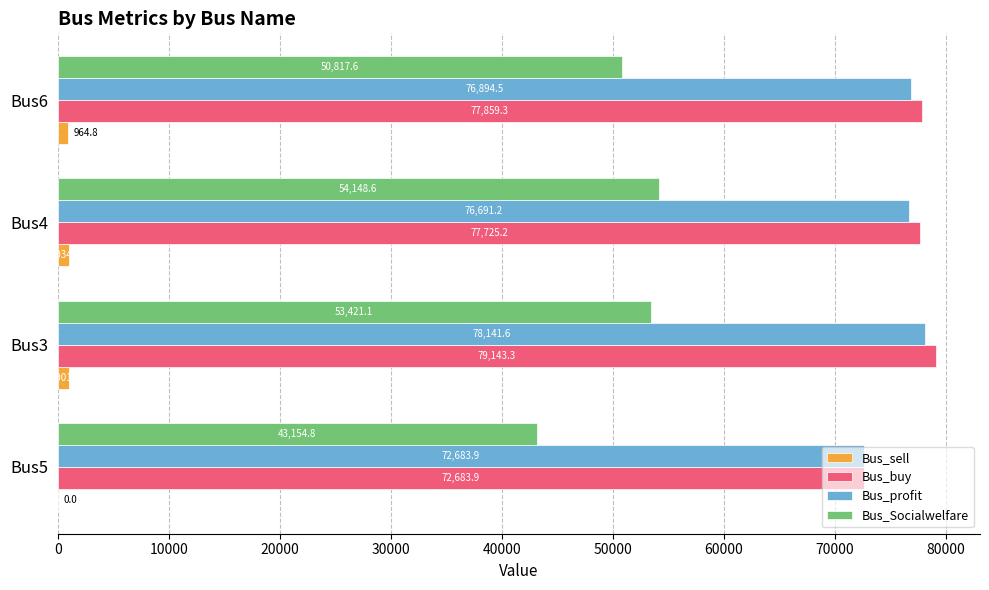

Which category has the highest value across all series?

Bus3